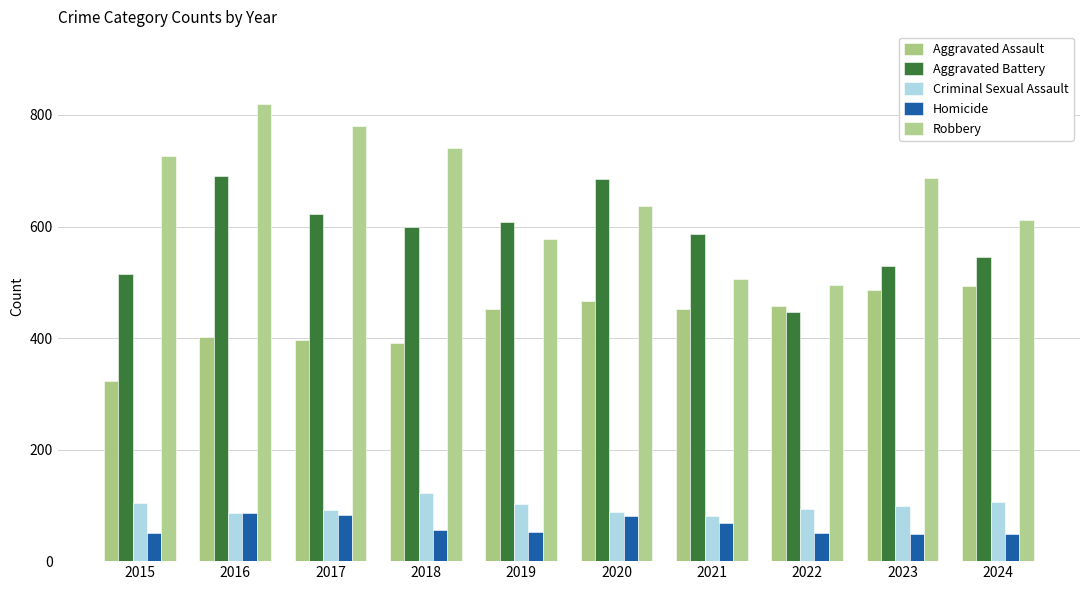

What is the value of the Robbery bar at the 10th from the left?

611